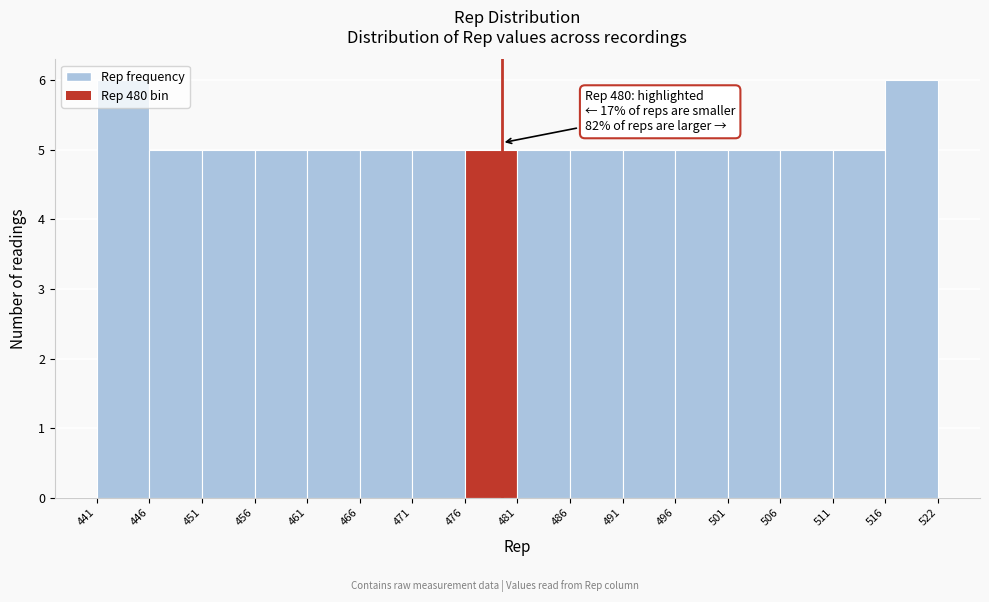

What is the value of the 11th bar from the left?

5